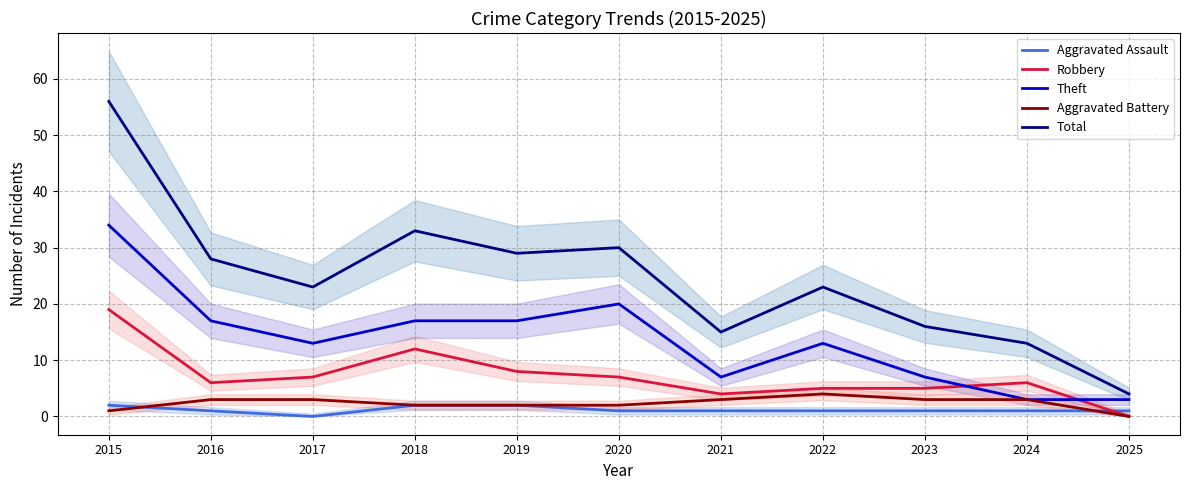

How many lines are shown in the chart?

5